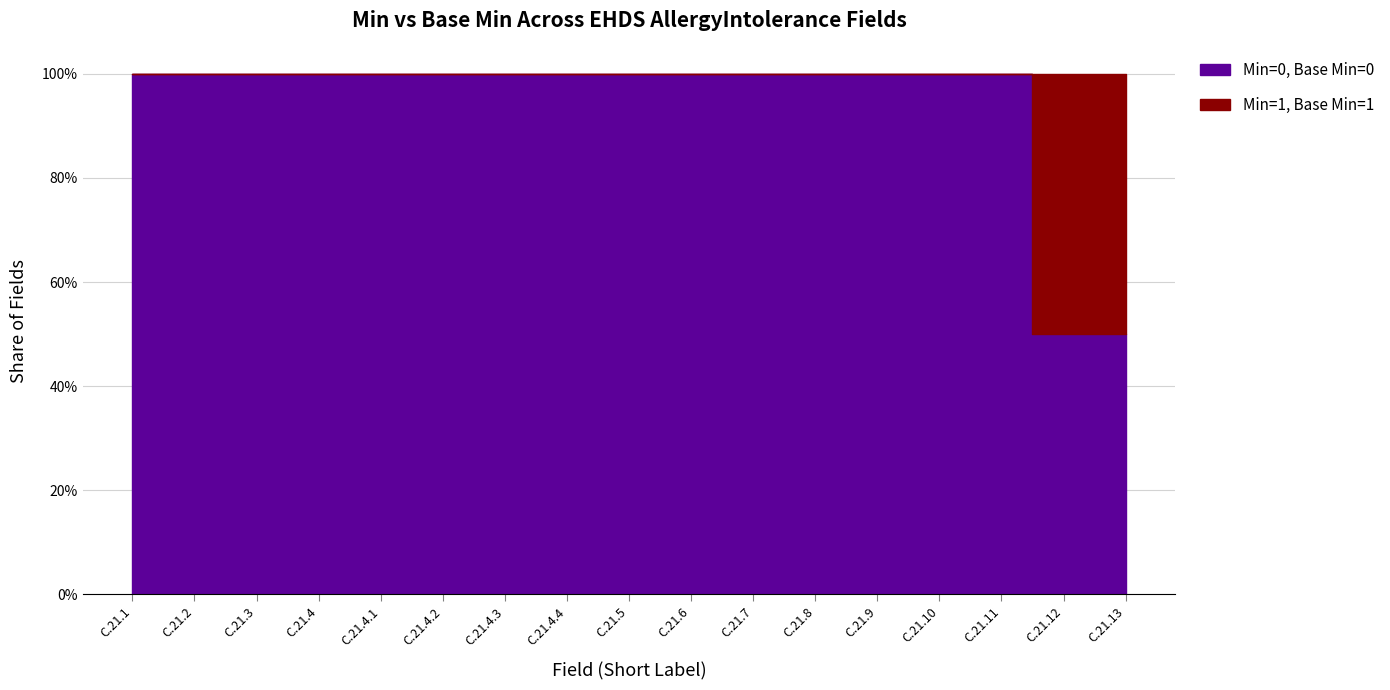

What is the label of the 2nd point from the left?

C.21.2